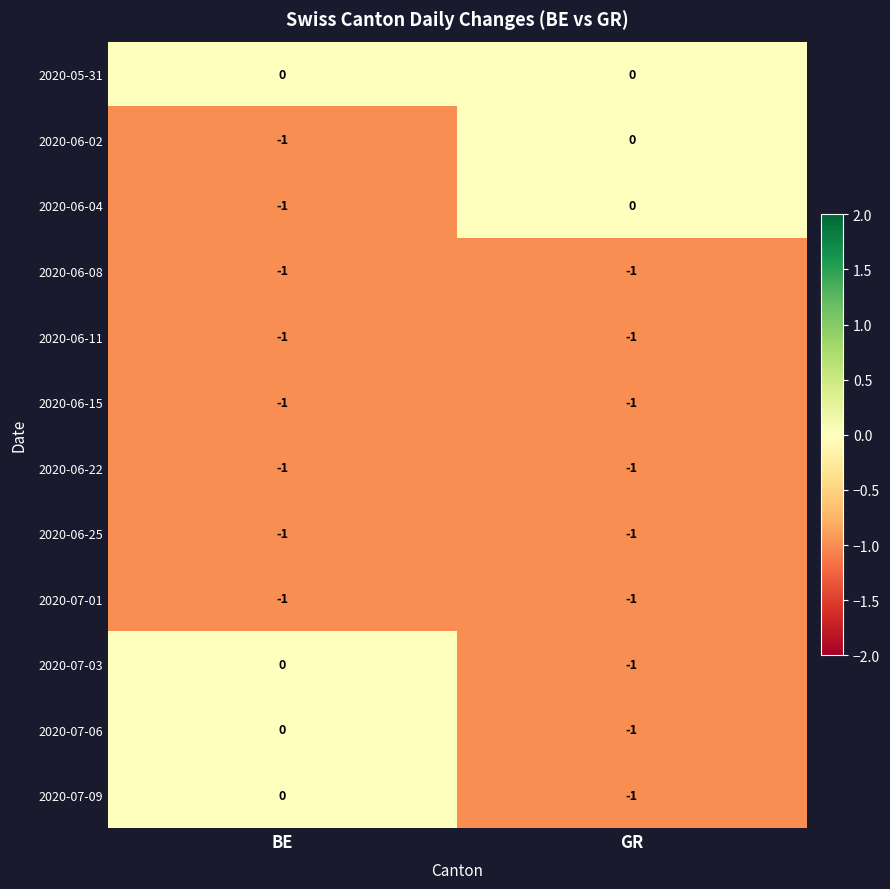

True or false: 2020-05-31 has a value of 0 at BE.

True